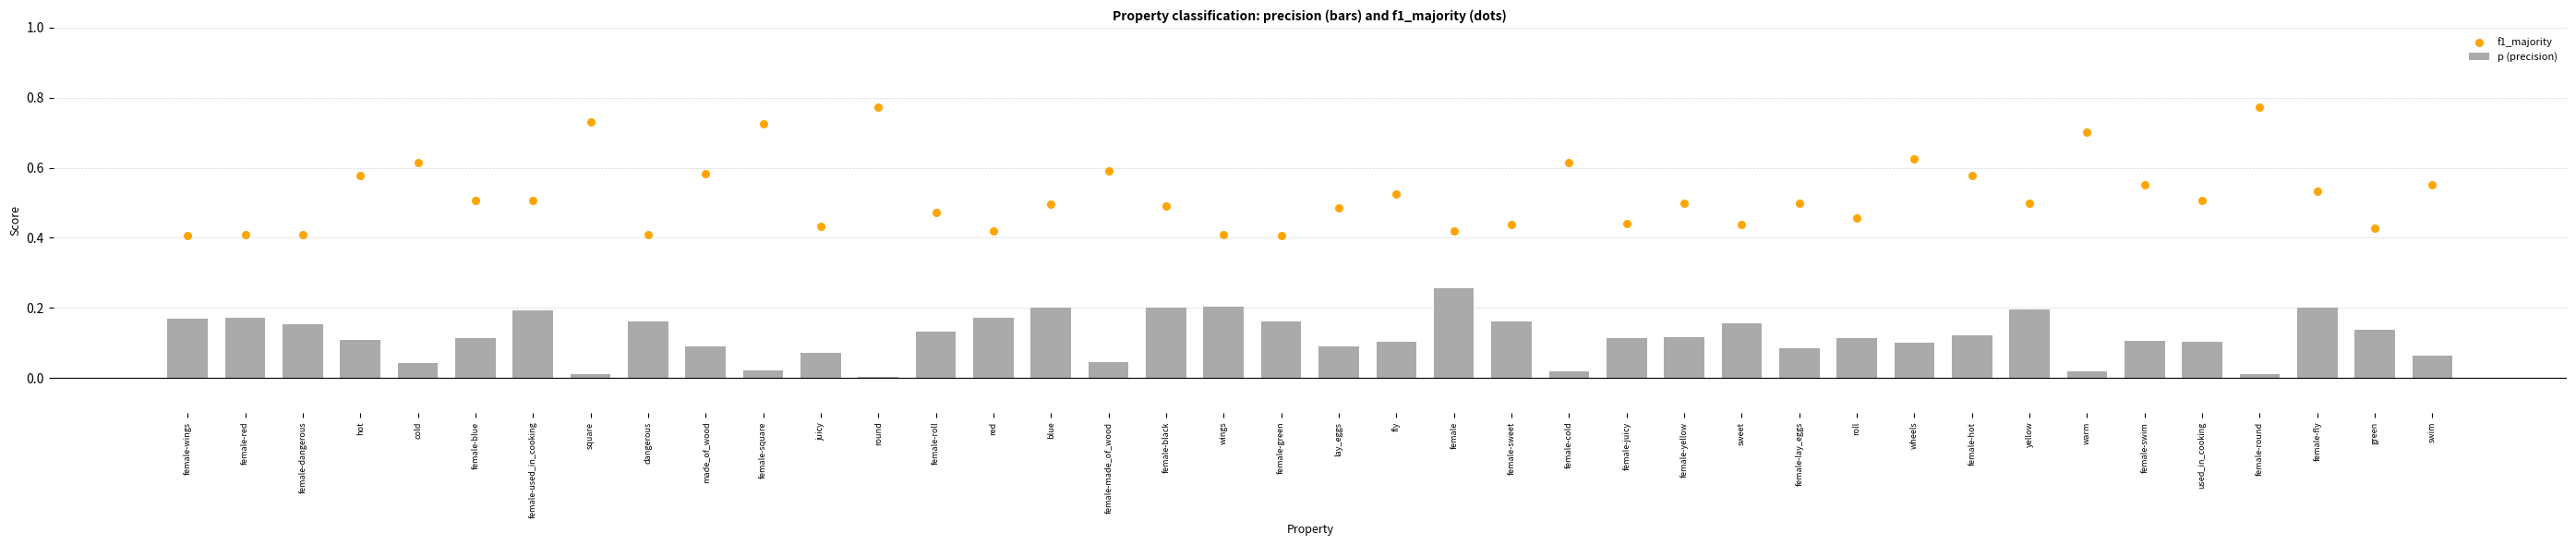

What are all the series names shown in the legend?

p (precision), f1_majority